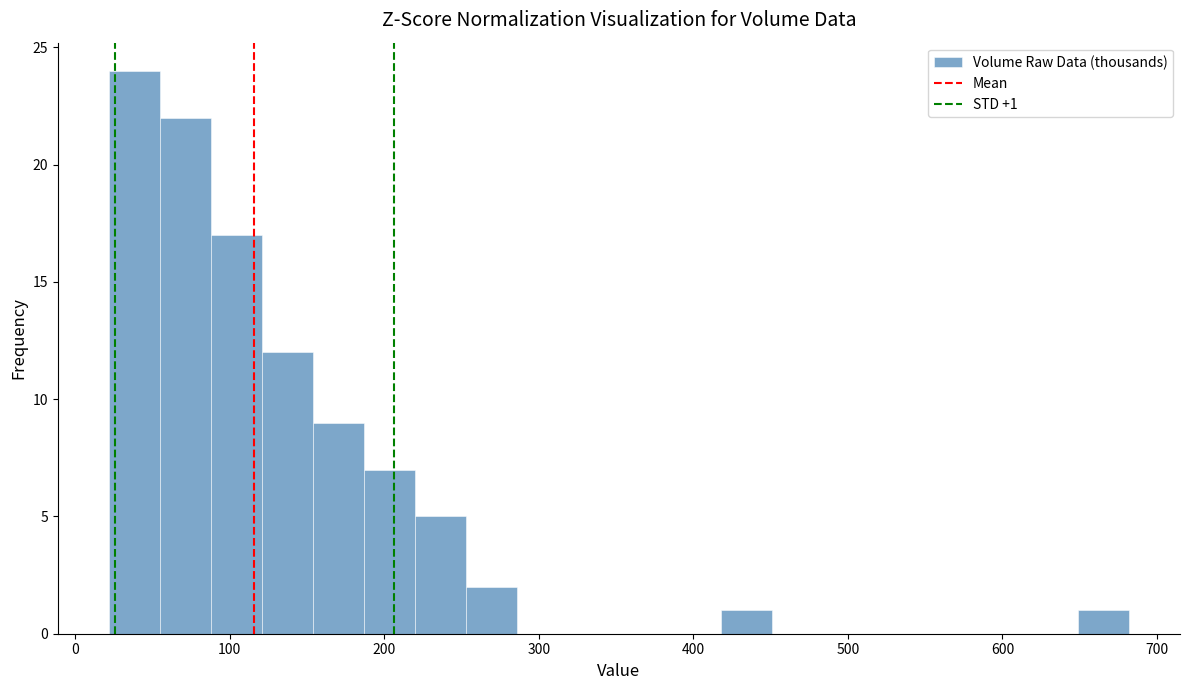

Around what value on the x-axis is the tallest bar? Give the approximate position of its centre, as read against the axis.

40